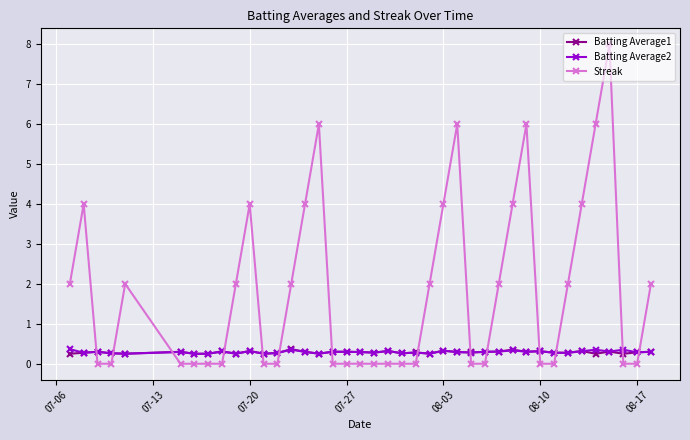

How many times do Batting Average1 and Streak cross each other?

14